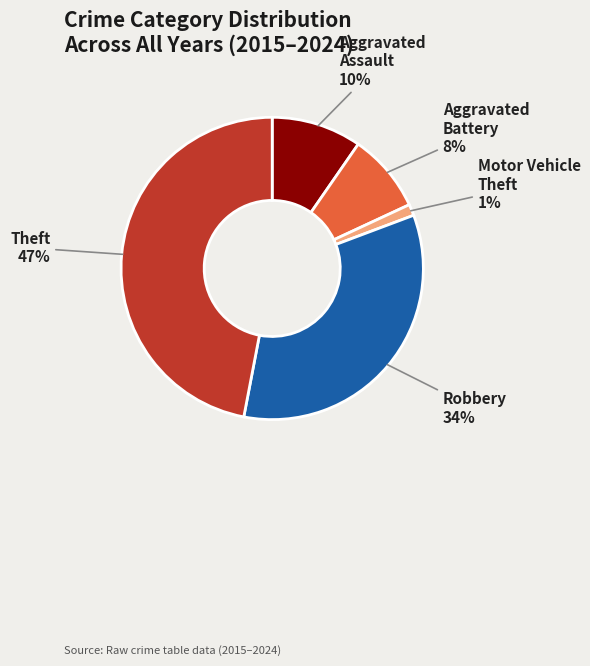

Does any single category account for the majority?

No